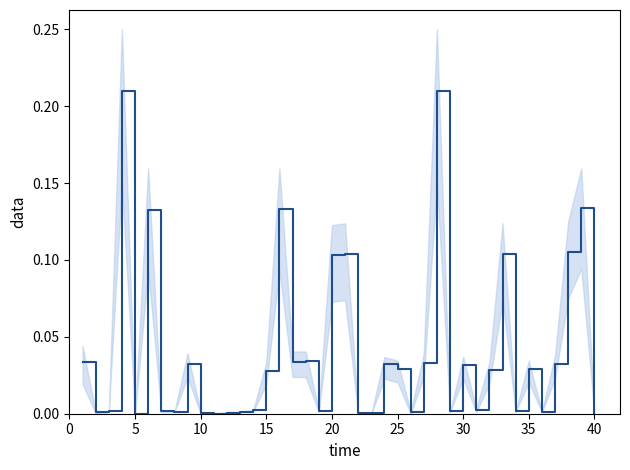

How many points are higher than both their immediate neighbors (excluding endpoints)?

12